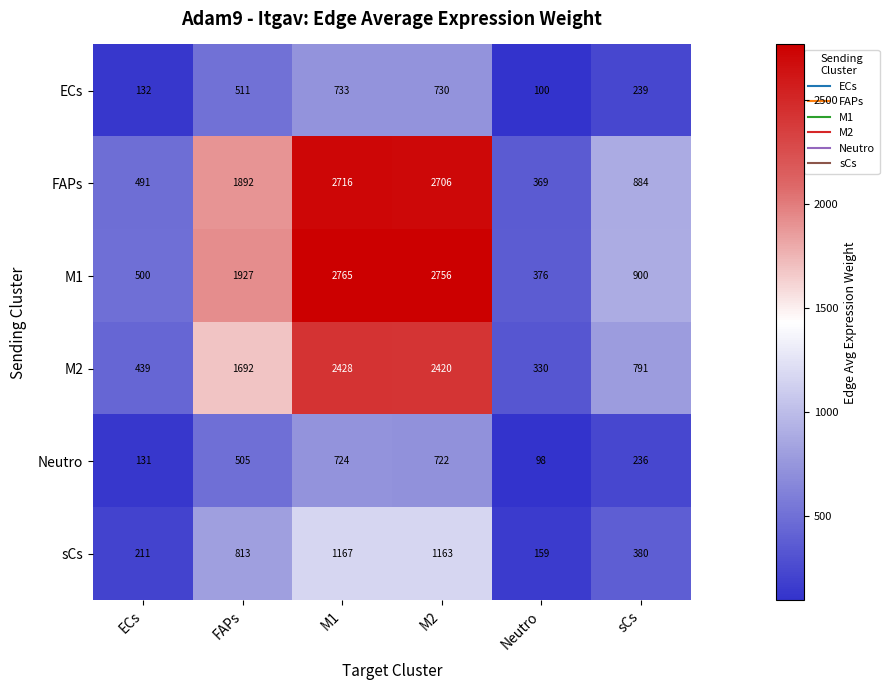

Between ECs and M2, which series saw the biggest shift?

M1